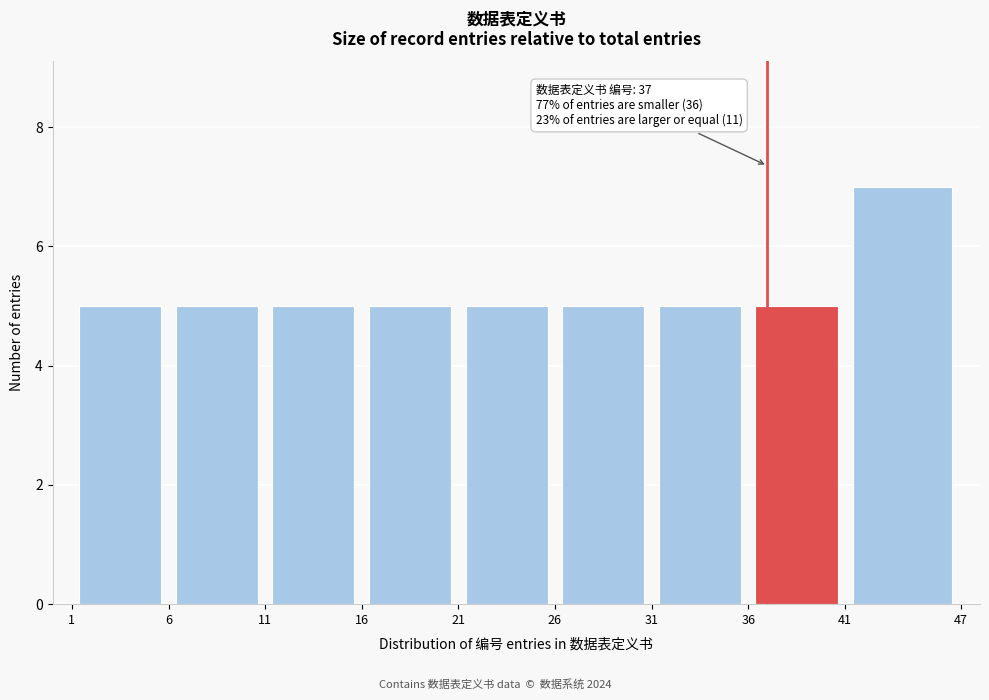

Over which range of the x-axis is the bar tallest?

41 to 47